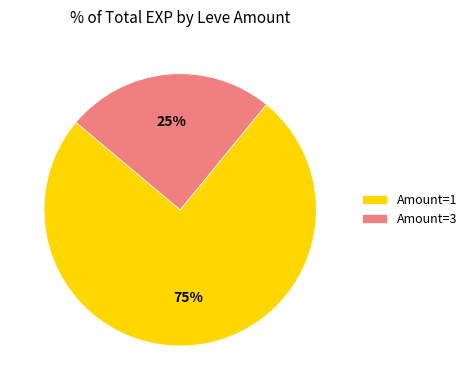

How many slices are in this pie chart?

2